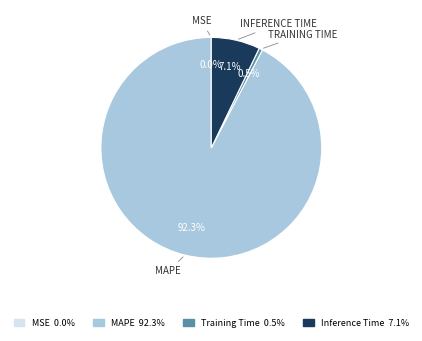

Between Inference Time 7.1% and MAPE 92.3%, which is larger?

MAPE 92.3%